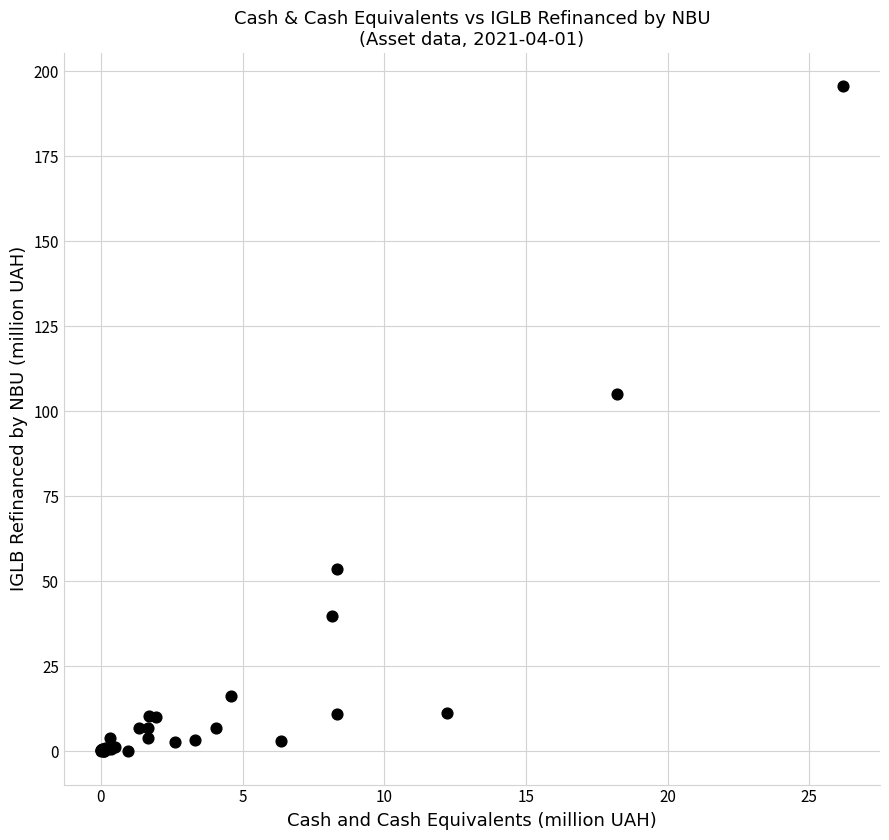

What Y value in the scatter plot is closest to 97?

105.0